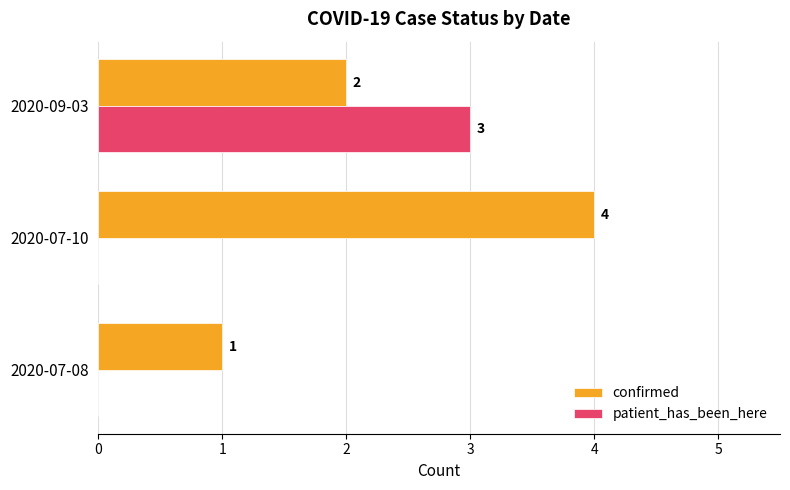

The patient_has_been_here series shows 0 at 2020-07-10. True or false?

True